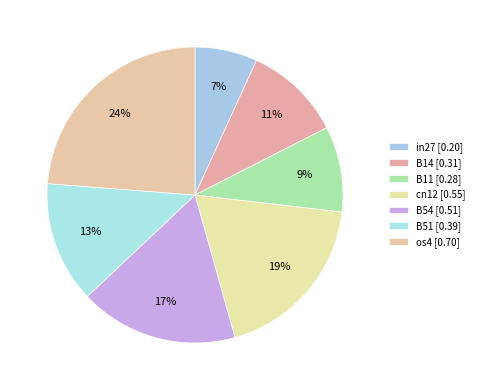

Which category has the biggest portion of the pie?

os4